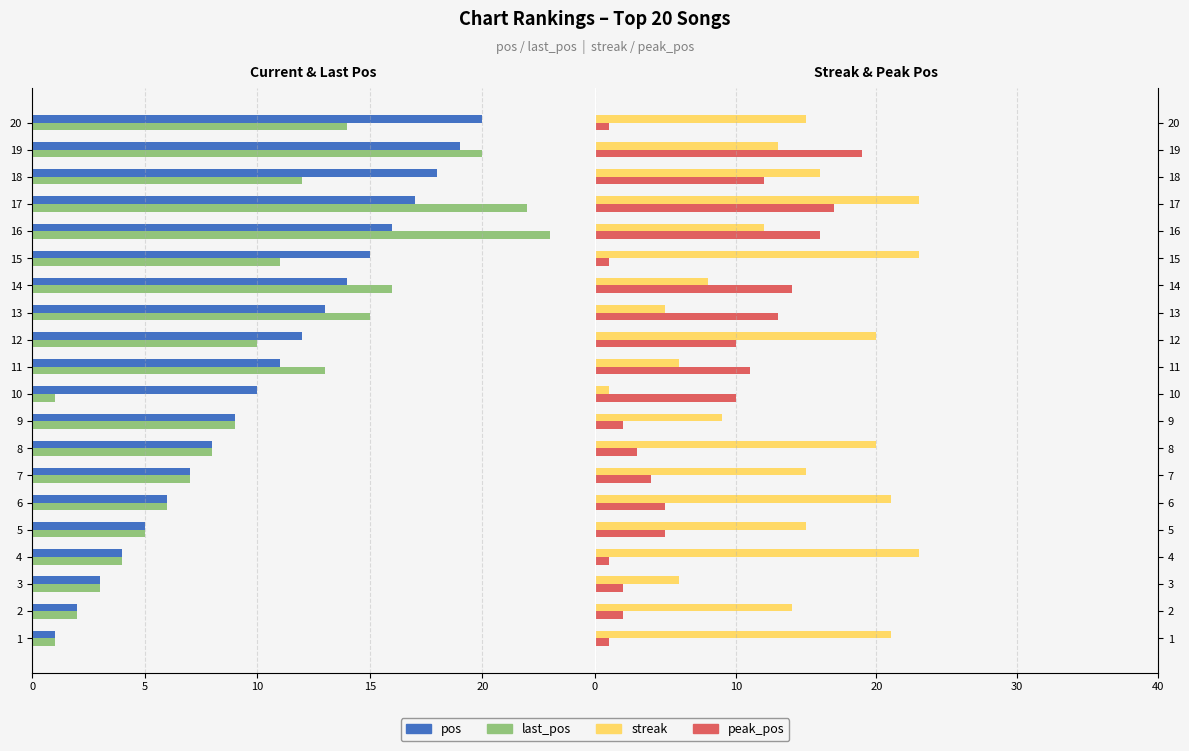

How many series are shown in this chart?

4